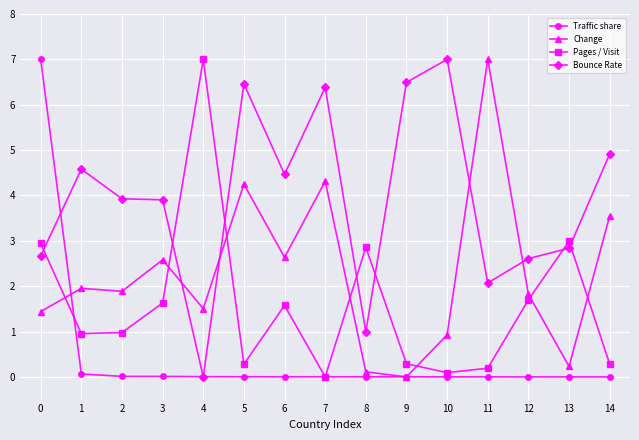

Which series changed the most between 8 and 9?

Bounce Rate